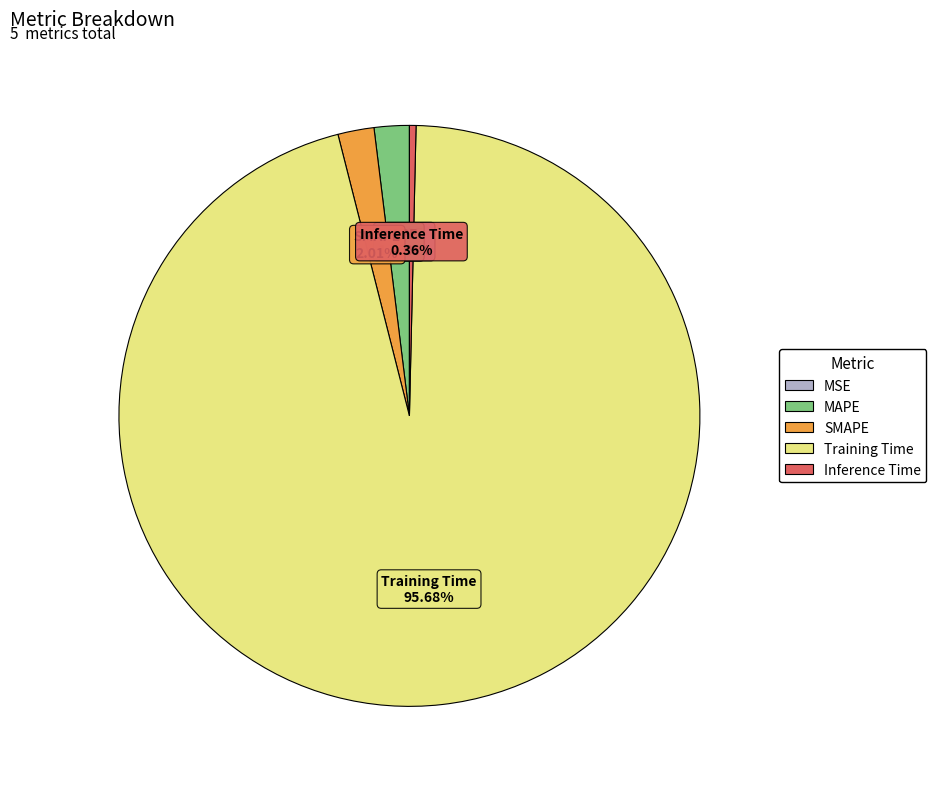

Between Training Time and Inference Time, which is larger?

Training Time